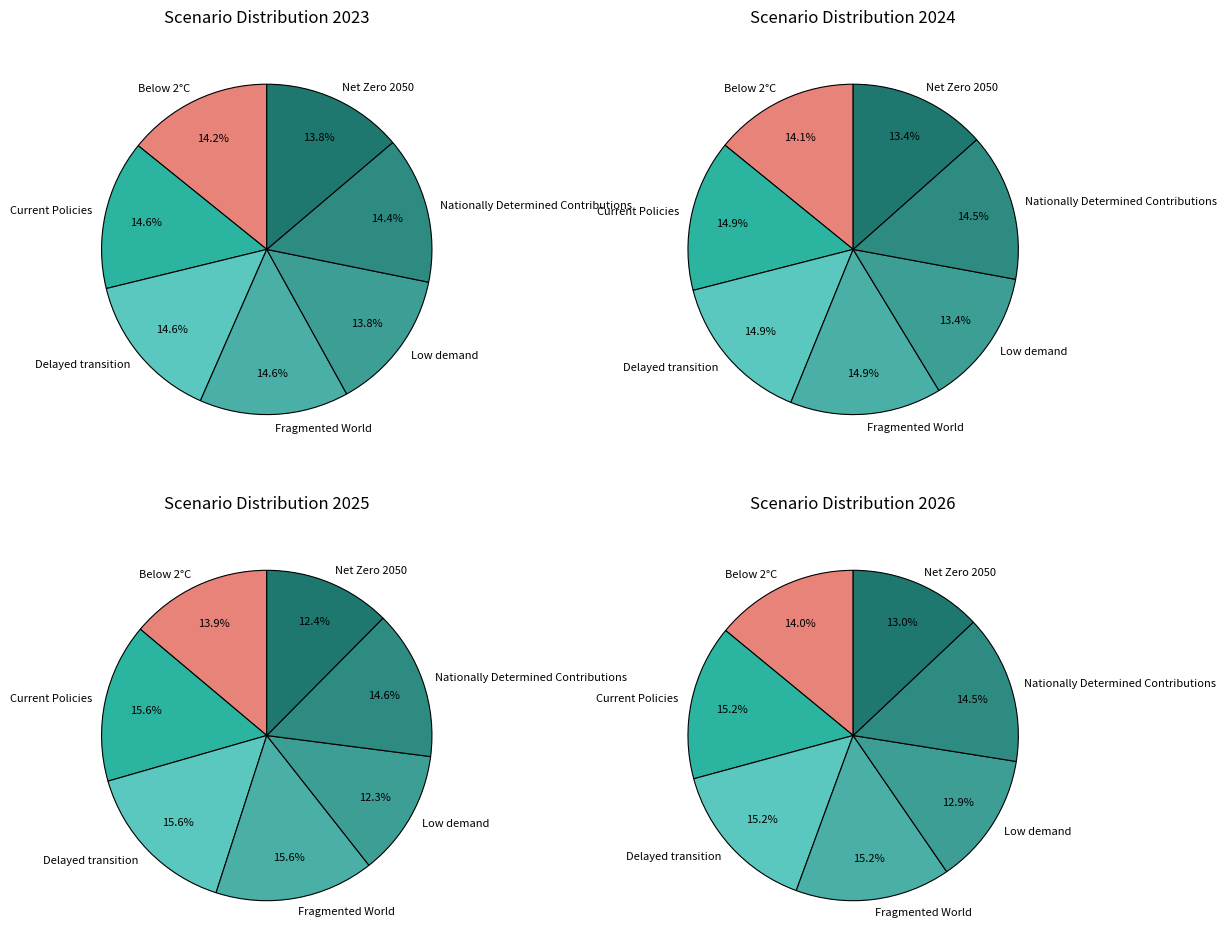

At values_2024, list the series in order from smallest to largest.

values_2023, values_2024, values_2026, values_2025